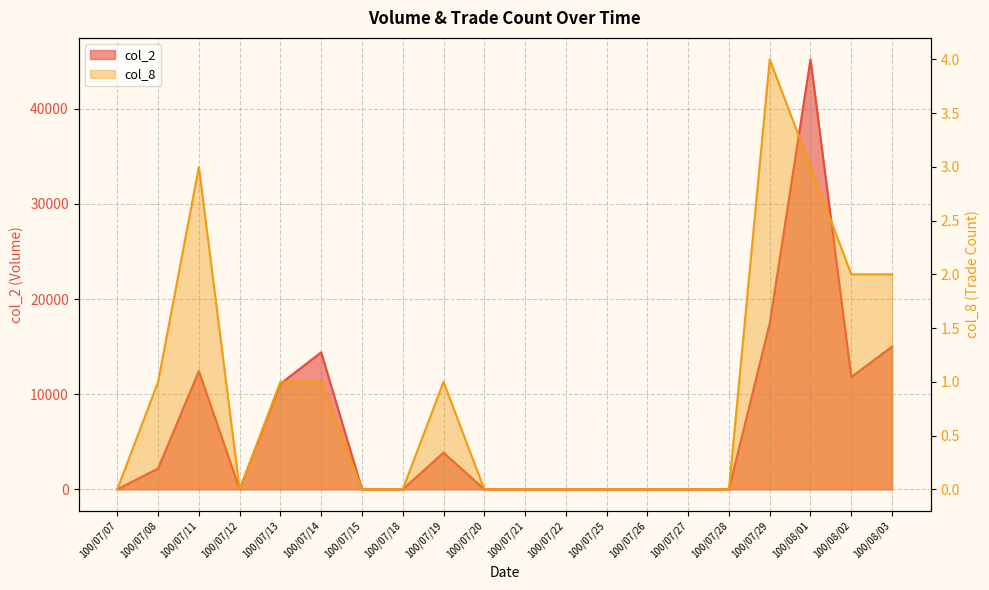

Count the number of data series in this chart.

2